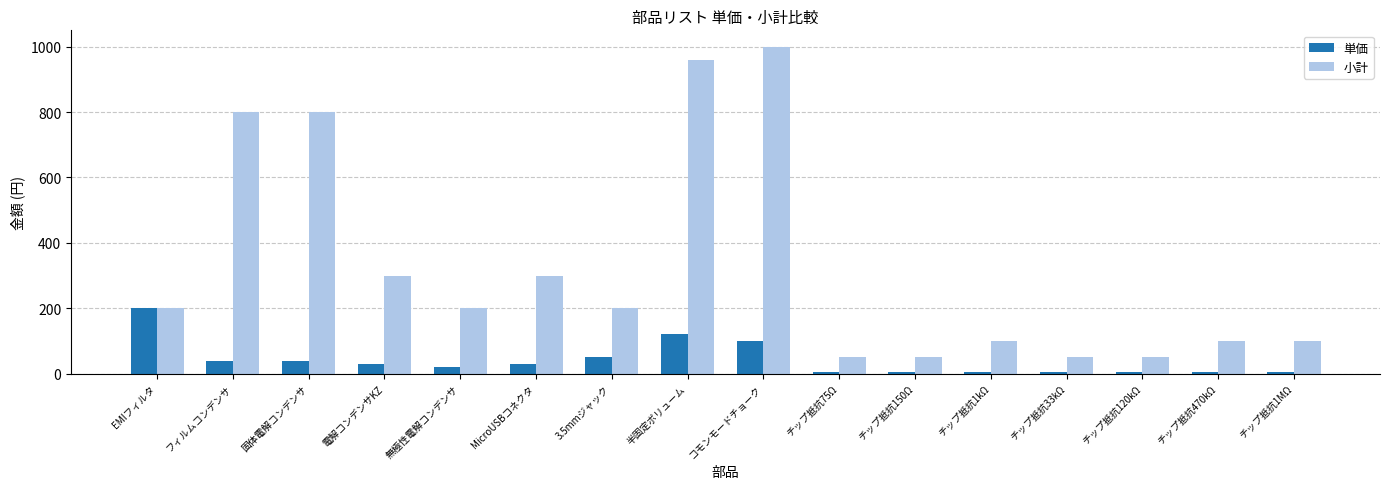

Is the value of 単価 at チップ抵抗150Ω greater than the value of 小計 at チップ抵抗120kΩ?

No